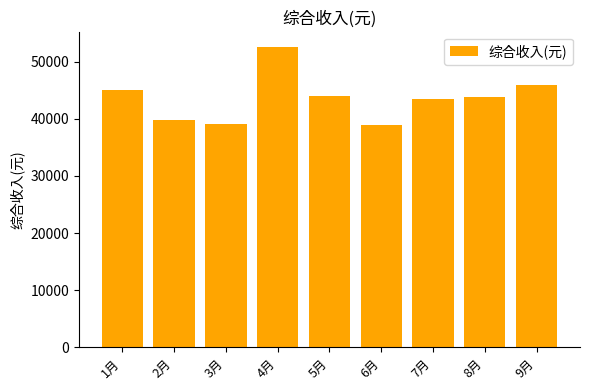

What is the difference between the maximum and minimum values?

13678.1